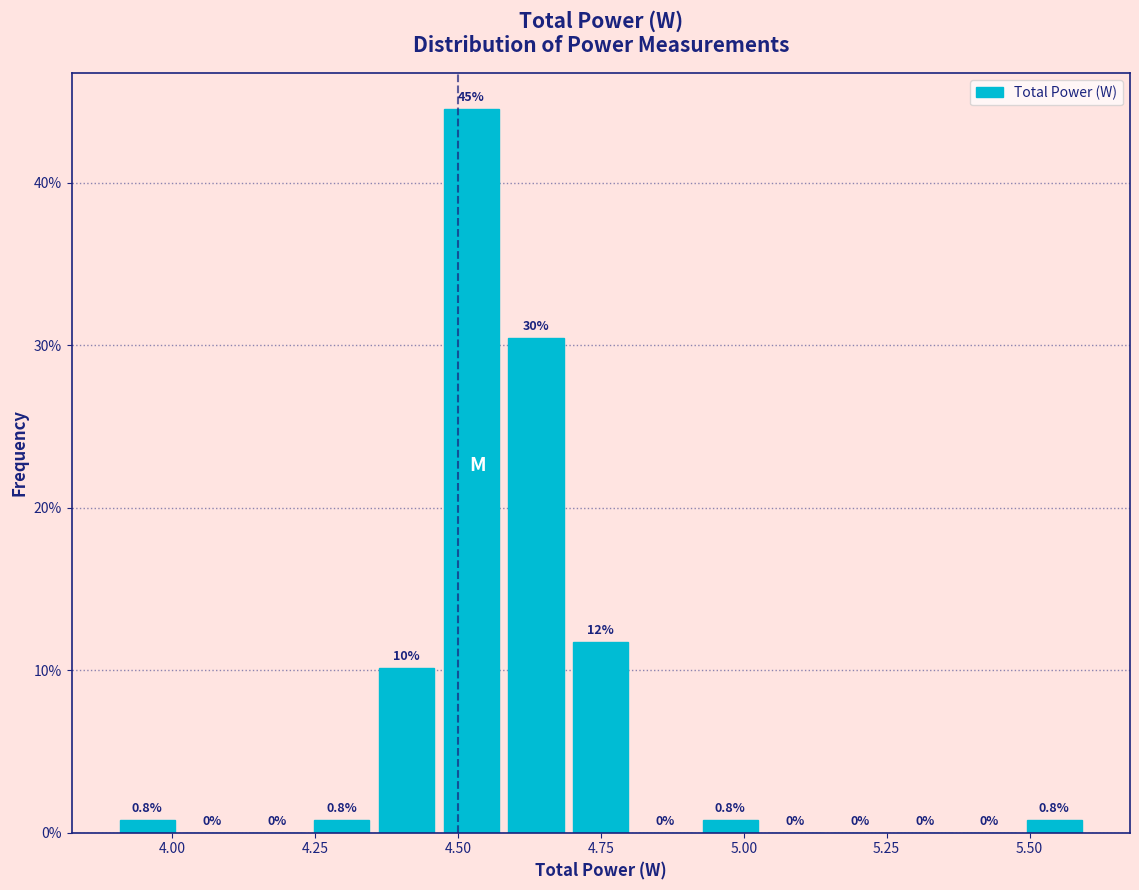

Around what value on the x-axis is the tallest bar? Give the approximate position of its centre, as read against the axis.

4.50